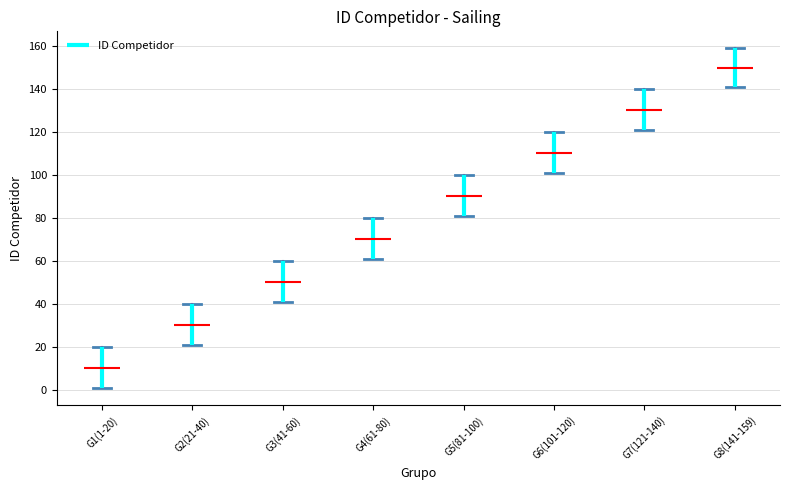

Which box's median line is the lowest?

G1(1-20)